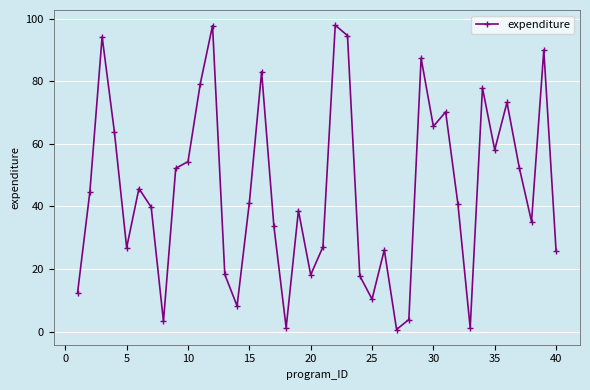

How many series are shown in this chart?

1